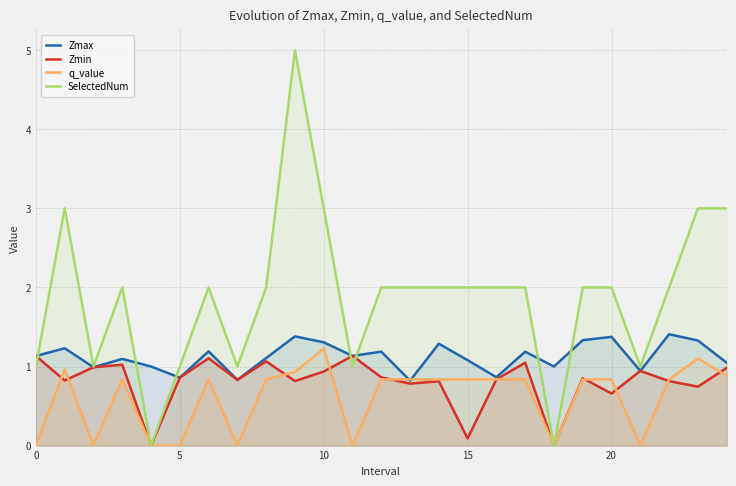

Which series has the largest total across all categories?

SelectedNum